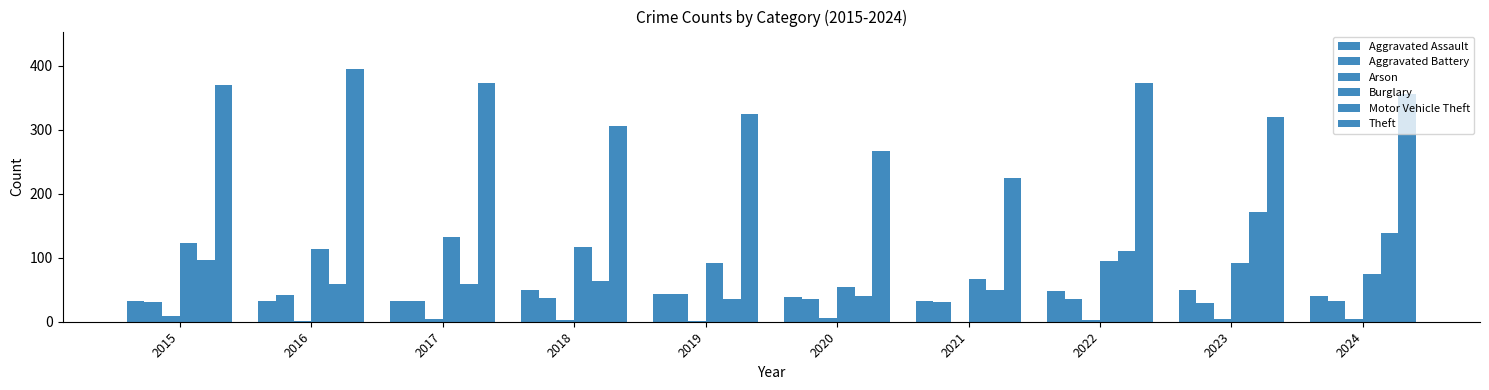

How many series are shown in this chart?

6